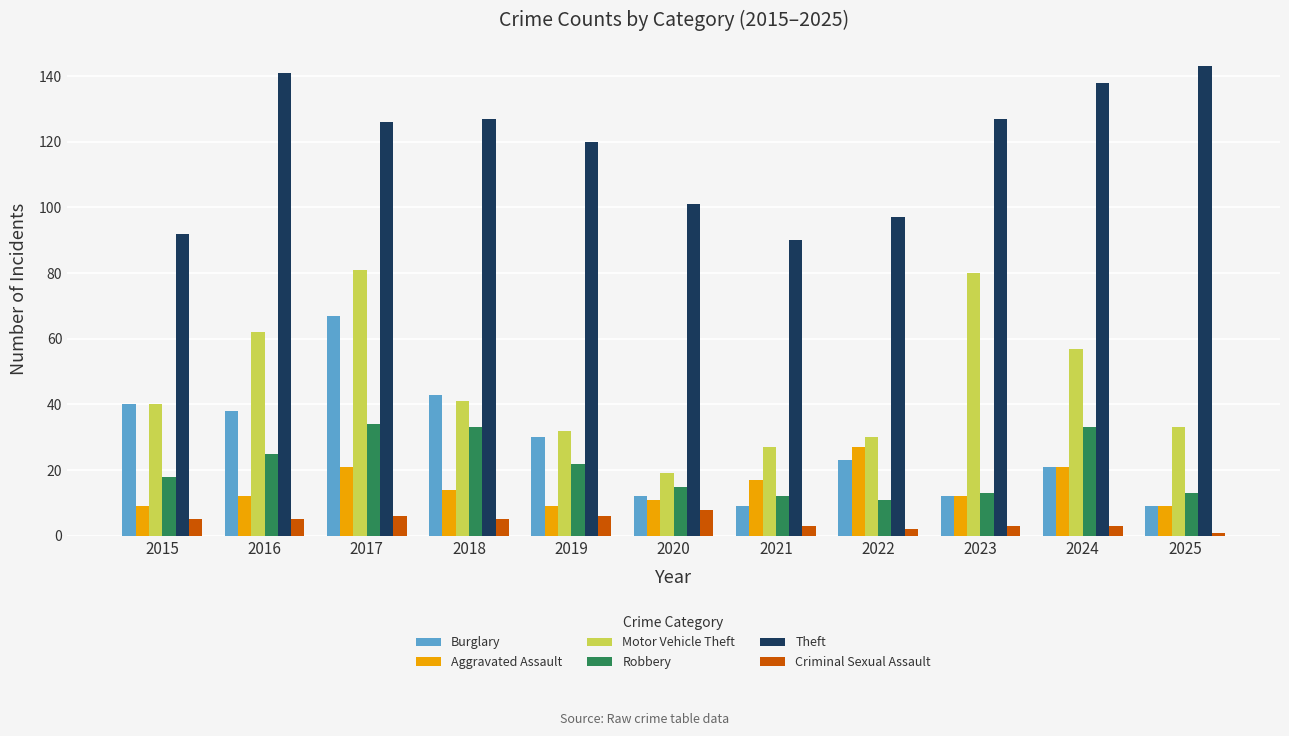

What is the sum of all Criminal Sexual Assault values?

47